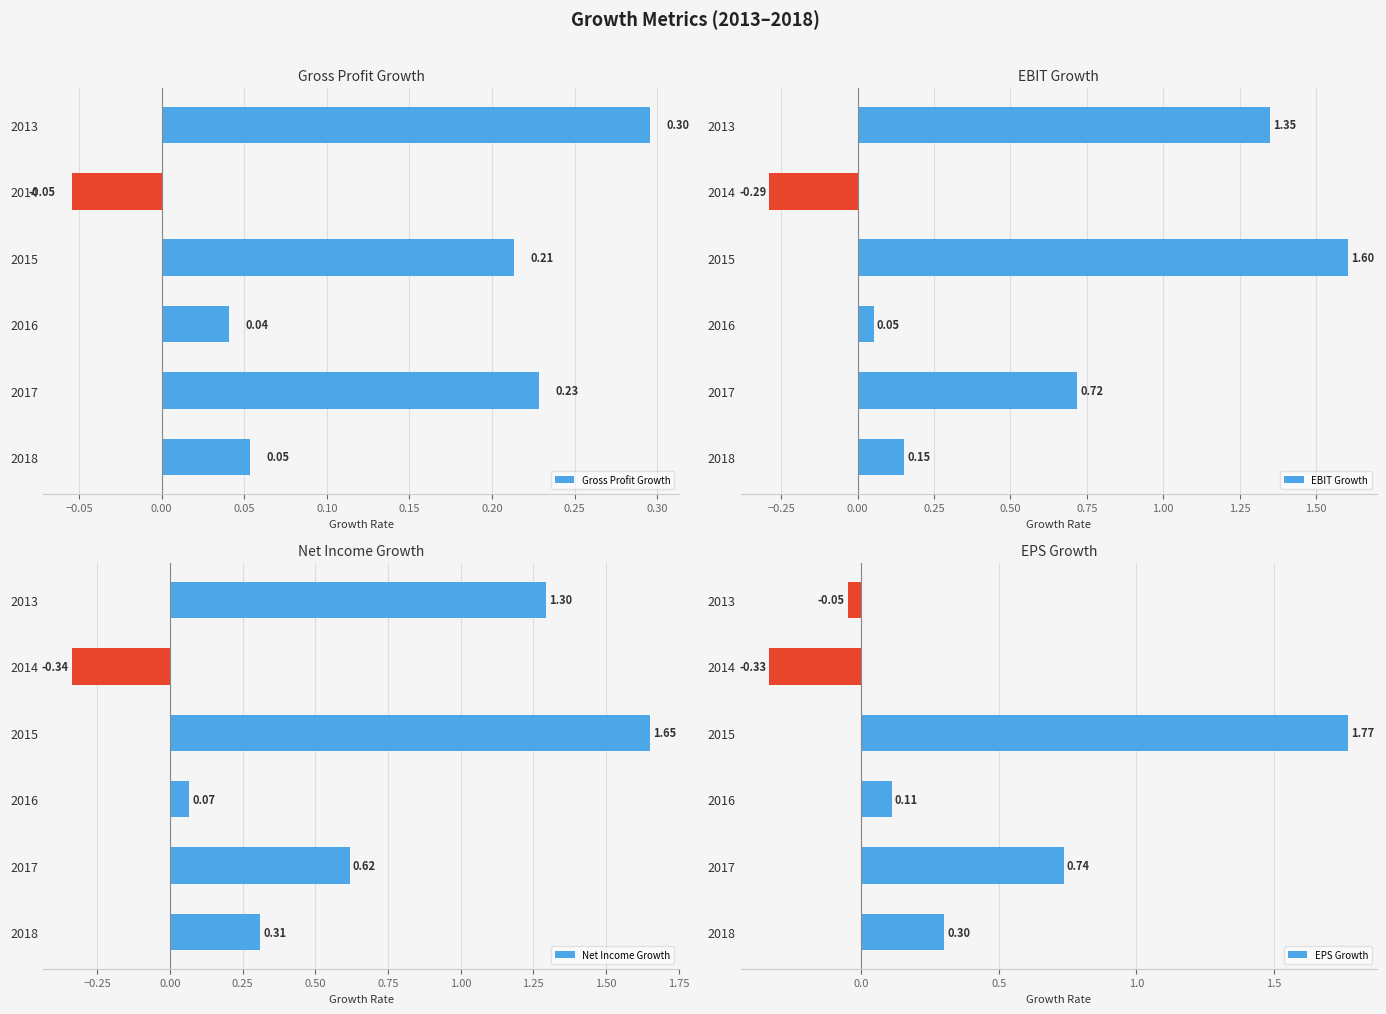

How many distinct data groups are displayed?

4